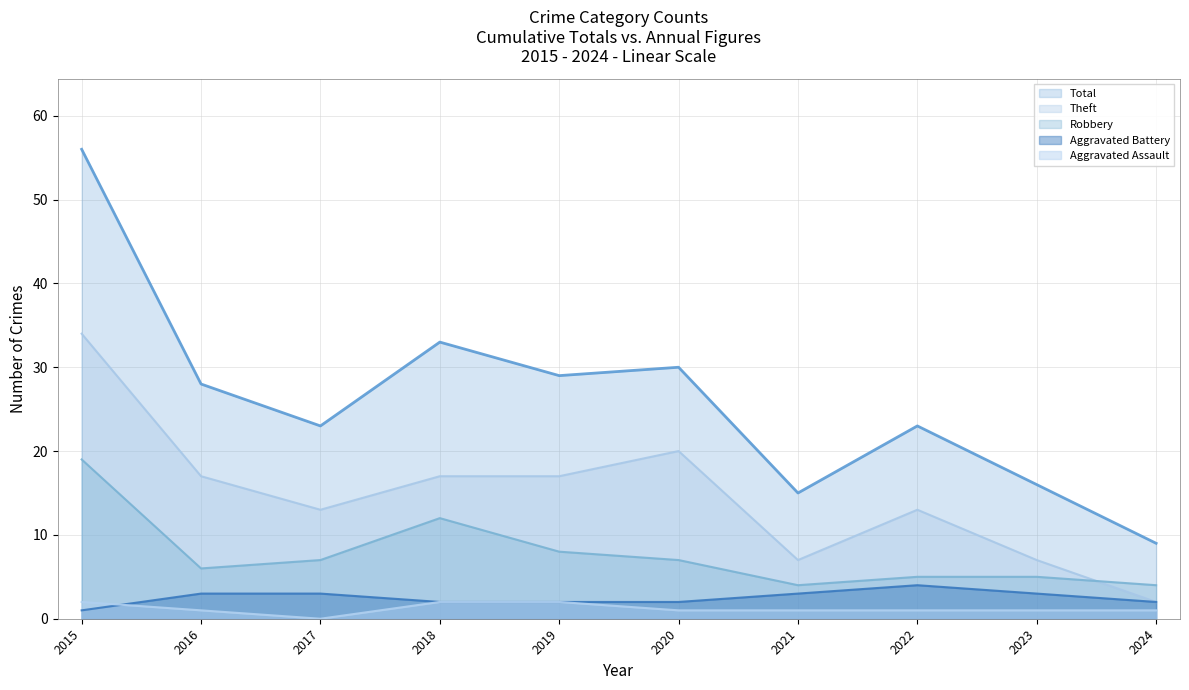

How many interior local valleys does the Robbery series have?

2